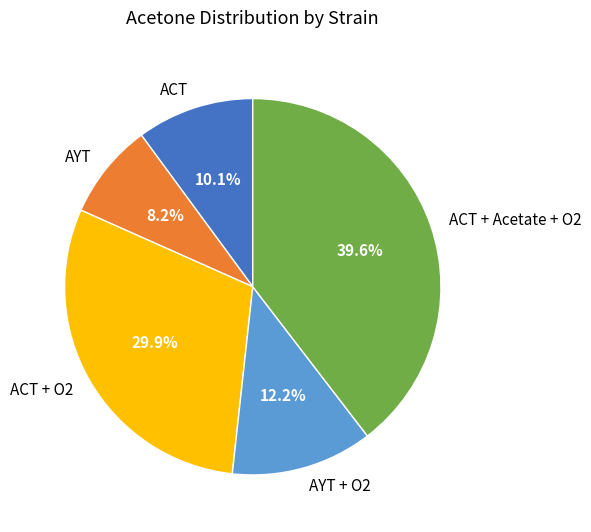

The ACT slice represents 10% of the pie. True or false?

True